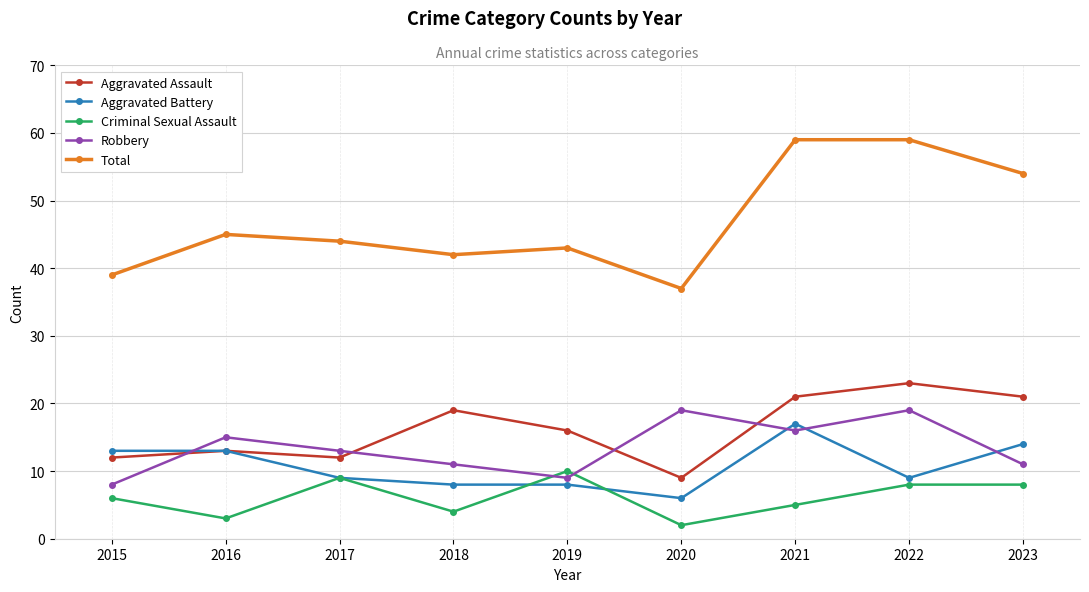

Where is Aggravated Assault nearest to the value 16?

2019